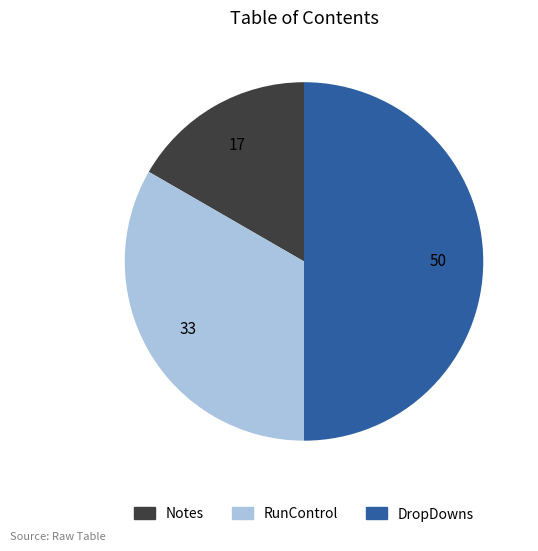

Approximately how many times larger is the value at RunControl compared to Notes?

2.0